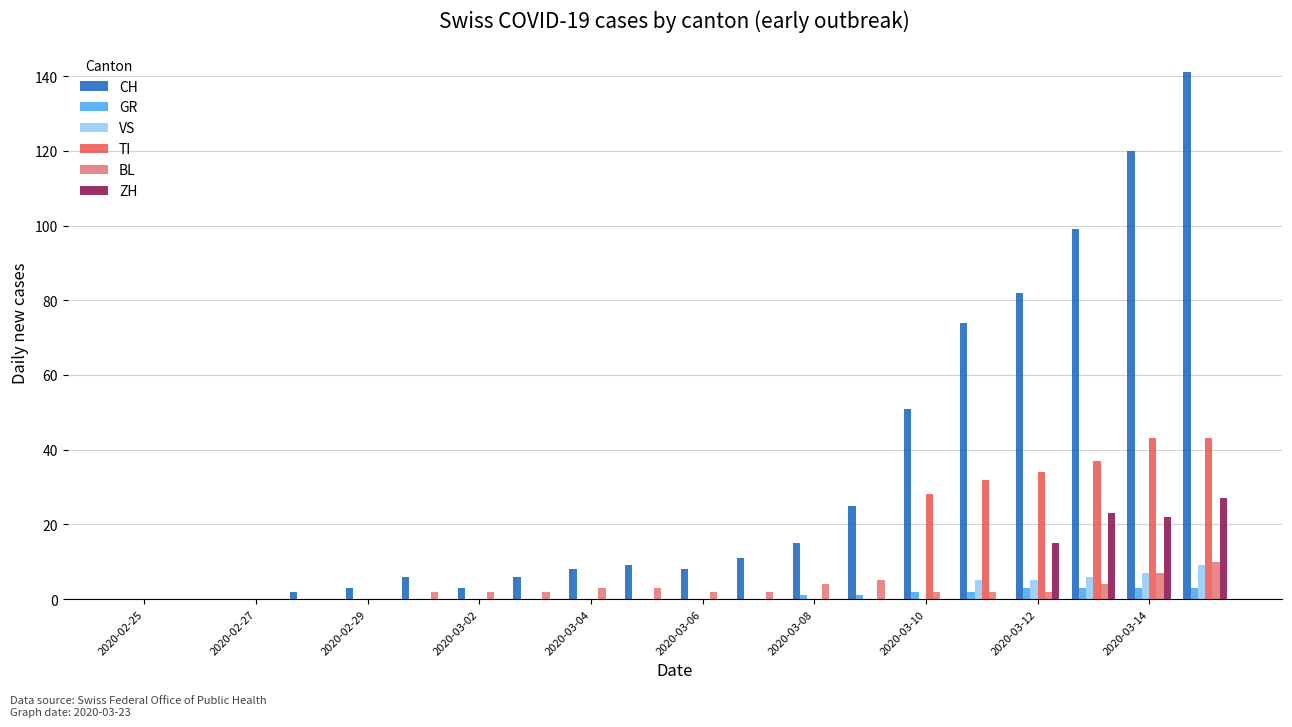

How many groups of bars are there?

20